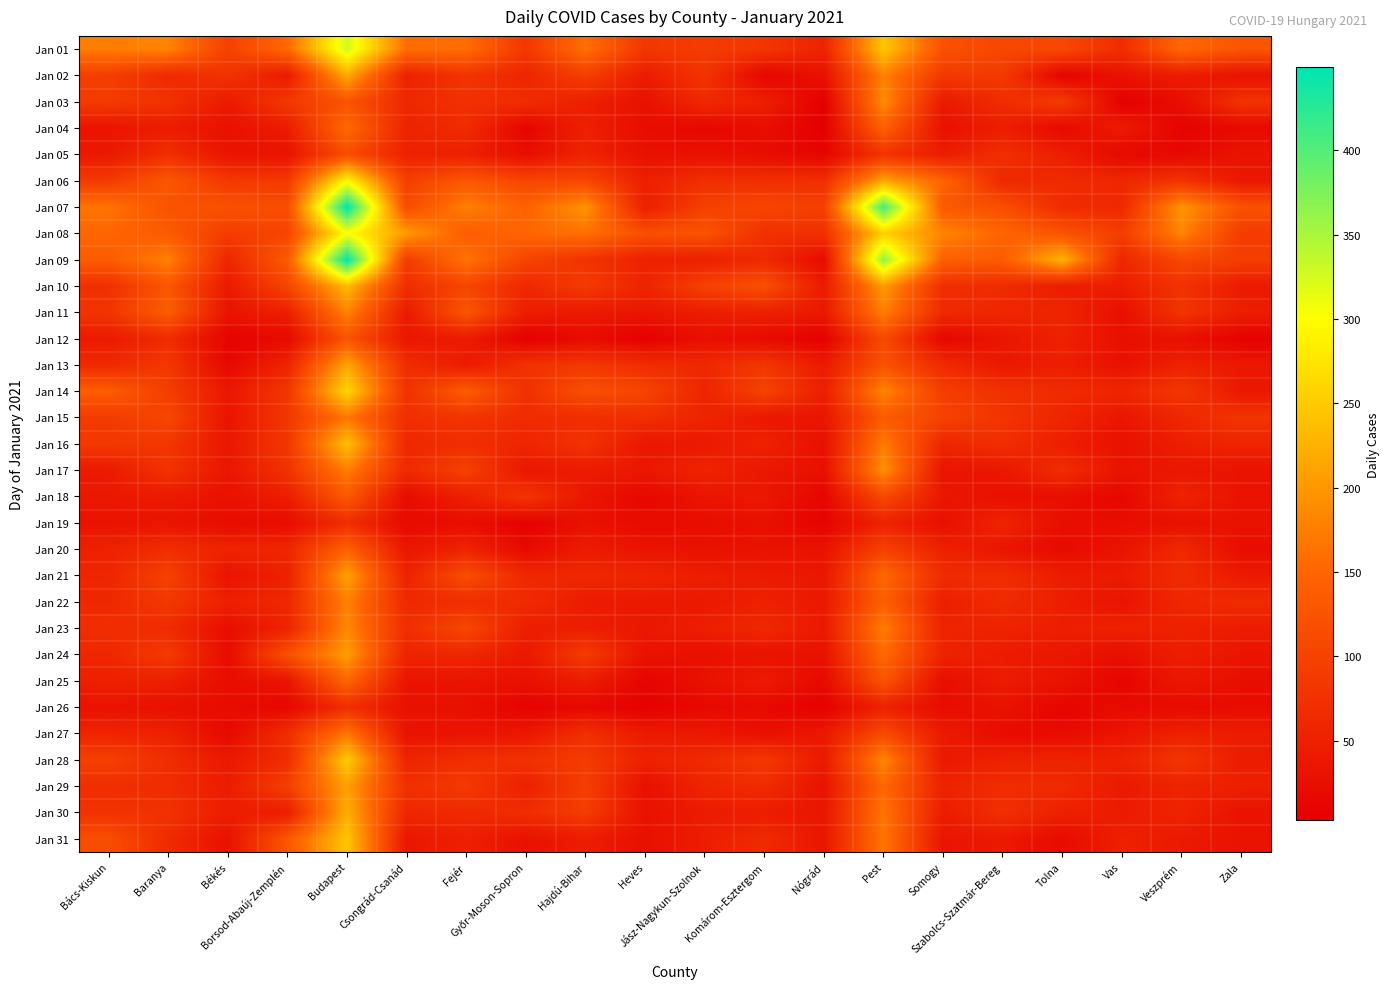

Reading left to right, what are all the values shown in this chart?

Jan 01: Bács-Kiskun=174	Baranya=182	Békés=98	Borsod-Abaúj-Zemplén=154	Budapest=328	Csongrád-Csanád=159	Fejér=159	Győr-Moson-Sopron=84	Hajdú-Bihar=162	Heves=83	Jász-Nagykun-Szolnok=91	Komárom-Esztergom=82	Nógrád=55	Pest=246	Somogy=123	Szabolcs-Szatmár-Bereg=107	Tolna=109	Vas=68	Veszprém=153	Zala=127
Jan 02: Bács-Kiskun=94	Baranya=64	Békés=77	Borsod-Abaúj-Zemplén=41	Budapest=218	Csongrád-Csanád=52	Fejér=80	Győr-Moson-Sopron=57	Hajdú-Bihar=95	Heves=44	Jász-Nagykun-Szolnok=79	Komárom-Esztergom=13	Nógrád=28	Pest=180	Somogy=85	Szabolcs-Szatmár-Bereg=88	Tolna=10	Vas=30	Veszprém=45	Zala=30
Jan 03: Bács-Kiskun=89	Baranya=76	Békés=42	Borsod-Abaúj-Zemplén=85	Budapest=125	Csongrád-Csanád=62	Fejér=74	Győr-Moson-Sopron=68	Hajdú-Bihar=49	Heves=29	Jász-Nagykun-Szolnok=63	Komárom-Esztergom=49	Nógrád=3	Pest=189	Somogy=41	Szabolcs-Szatmár-Bereg=68	Tolna=90	Vas=5	Veszprém=23	Zala=77
Jan 04: Bács-Kiskun=33	Baranya=45	Békés=28	Borsod-Abaúj-Zemplén=44	Budapest=156	Csongrád-Csanád=54	Fejér=66	Győr-Moson-Sopron=11	Hajdú-Bihar=51	Heves=22	Jász-Nagykun-Szolnok=14	Komárom-Esztergom=23	Nógrád=3	Pest=143	Somogy=28	Szabolcs-Szatmár-Bereg=47	Tolna=18	Vas=43	Veszprém=9	Zala=18
Jan 05: Bács-Kiskun=40	Baranya=72	Békés=33	Borsod-Abaúj-Zemplén=31	Budapest=116	Csongrád-Csanád=52	Fejér=51	Győr-Moson-Sopron=24	Hajdú-Bihar=54	Heves=28	Jász-Nagykun-Szolnok=29	Komárom-Esztergom=23	Nógrád=11	Pest=79	Somogy=45	Szabolcs-Szatmár-Bereg=72	Tolna=48	Vas=14	Veszprém=16	Zala=32
Jan 06: Bács-Kiskun=88	Baranya=130	Békés=85	Borsod-Abaúj-Zemplén=87	Budapest=294	Csongrád-Csanád=95	Fejér=130	Győr-Moson-Sopron=105	Hajdú-Bihar=107	Heves=49	Jász-Nagykun-Szolnok=71	Komárom-Esztergom=71	Nógrád=70	Pest=213	Somogy=149	Szabolcs-Szatmár-Bereg=62	Tolna=65	Vas=60	Veszprém=78	Zala=38
Jan 07: Bács-Kiskun=166	Baranya=124	Békés=122	Borsod-Abaúj-Zemplén=115	Budapest=449	Csongrád-Csanád=114	Fejér=177	Győr-Moson-Sopron=146	Hajdú-Bihar=197	Heves=48	Jász-Nagykun-Szolnok=98	Komárom-Esztergom=104	Nógrád=97	Pest=409	Somogy=133	Szabolcs-Szatmár-Bereg=118	Tolna=68	Vas=62	Veszprém=199	Zala=122
Jan 08: Bács-Kiskun=151	Baranya=135	Békés=91	Borsod-Abaúj-Zemplén=105	Budapest=300	Csongrád-Csanád=204	Fejér=139	Győr-Moson-Sopron=151	Hajdú-Bihar=163	Heves=118	Jász-Nagykun-Szolnok=125	Komárom-Esztergom=74	Nógrád=74	Pest=255	Somogy=182	Szabolcs-Szatmár-Bereg=150	Tolna=125	Vas=93	Veszprém=182	Zala=90
Jan 09: Bács-Kiskun=137	Baranya=179	Békés=59	Borsod-Abaúj-Zemplén=135	Budapest=449	Csongrád-Csanád=91	Fejér=167	Győr-Moson-Sopron=102	Hajdú-Bihar=78	Heves=52	Jász-Nagykun-Szolnok=49	Komárom-Esztergom=64	Nógrád=20	Pest=364	Somogy=143	Szabolcs-Szatmár-Bereg=137	Tolna=228	Vas=59	Veszprém=109	Zala=94
Jan 10: Bács-Kiskun=73	Baranya=130	Békés=41	Borsod-Abaúj-Zemplén=103	Budapest=235	Csongrád-Csanád=69	Fejér=105	Győr-Moson-Sopron=62	Hajdú-Bihar=89	Heves=56	Jász-Nagykun-Szolnok=99	Komárom-Esztergom=119	Nógrád=43	Pest=204	Somogy=70	Szabolcs-Szatmár-Bereg=67	Tolna=46	Vas=47	Veszprém=77	Zala=43
Jan 11: Bács-Kiskun=79	Baranya=139	Békés=32	Borsod-Abaúj-Zemplén=49	Budapest=181	Csongrád-Csanád=42	Fejér=128	Győr-Moson-Sopron=46	Hajdú-Bihar=41	Heves=36	Jász-Nagykun-Szolnok=46	Komárom-Esztergom=52	Nógrád=39	Pest=177	Somogy=64	Szabolcs-Szatmár-Bereg=59	Tolna=57	Vas=26	Veszprém=80	Zala=46
Jan 12: Bács-Kiskun=42	Baranya=67	Békés=9	Borsod-Abaúj-Zemplén=18	Budapest=126	Csongrád-Csanád=36	Fejér=44	Győr-Moson-Sopron=5	Hajdú-Bihar=20	Heves=5	Jász-Nagykun-Szolnok=26	Komárom-Esztergom=19	Nógrád=6	Pest=112	Somogy=13	Szabolcs-Szatmár-Bereg=35	Tolna=53	Vas=26	Veszprém=27	Zala=7
Jan 13: Bács-Kiskun=64	Baranya=84	Békés=16	Borsod-Abaúj-Zemplén=56	Budapest=215	Csongrád-Csanád=69	Fejér=43	Győr-Moson-Sopron=75	Hajdú-Bihar=85	Heves=69	Jász-Nagykun-Szolnok=62	Komárom-Esztergom=83	Nógrád=42	Pest=123	Somogy=65	Szabolcs-Szatmár-Bereg=39	Tolna=48	Vas=29	Veszprém=53	Zala=38
Jan 14: Bács-Kiskun=139	Baranya=93	Békés=38	Borsod-Abaúj-Zemplén=83	Budapest=262	Csongrád-Csanád=76	Fejér=138	Győr-Moson-Sopron=74	Hajdú-Bihar=119	Heves=103	Jász-Nagykun-Szolnok=56	Komárom-Esztergom=101	Nógrád=48	Pest=183	Somogy=93	Szabolcs-Szatmár-Bereg=75	Tolna=66	Vas=57	Veszprém=83	Zala=39
Jan 15: Bács-Kiskun=88	Baranya=107	Békés=32	Borsod-Abaúj-Zemplén=82	Budapest=169	Csongrád-Csanád=71	Fejér=80	Győr-Moson-Sopron=66	Hajdú-Bihar=70	Heves=71	Jász-Nagykun-Szolnok=56	Komárom-Esztergom=38	Nógrád=35	Pest=136	Somogy=100	Szabolcs-Szatmár-Bereg=79	Tolna=58	Vas=35	Veszprém=60	Zala=80
Jan 16: Bács-Kiskun=86	Baranya=81	Békés=38	Borsod-Abaúj-Zemplén=84	Budapest=239	Csongrád-Csanád=60	Fejér=71	Győr-Moson-Sopron=57	Hajdú-Bihar=78	Heves=37	Jász-Nagykun-Szolnok=41	Komárom-Esztergom=53	Nógrád=27	Pest=174	Somogy=59	Szabolcs-Szatmár-Bereg=71	Tolna=48	Vas=28	Veszprém=49	Zala=57
Jan 17: Bács-Kiskun=42	Baranya=77	Békés=36	Borsod-Abaúj-Zemplén=76	Budapest=177	Csongrád-Csanád=64	Fejér=98	Győr-Moson-Sopron=37	Hajdú-Bihar=44	Heves=38	Jász-Nagykun-Szolnok=55	Komárom-Esztergom=38	Nógrád=26	Pest=194	Somogy=32	Szabolcs-Szatmár-Bereg=37	Tolna=69	Vas=32	Veszprém=37	Zala=32
Jan 18: Bács-Kiskun=39	Baranya=42	Békés=29	Borsod-Abaúj-Zemplén=47	Budapest=132	Csongrád-Csanád=22	Fejér=50	Győr-Moson-Sopron=80	Hajdú-Bihar=36	Heves=14	Jász-Nagykun-Szolnok=34	Komárom-Esztergom=38	Nógrád=13	Pest=110	Somogy=37	Szabolcs-Szatmár-Bereg=27	Tolna=26	Vas=13	Veszprém=55	Zala=31
Jan 19: Bács-Kiskun=31	Baranya=33	Békés=21	Borsod-Abaúj-Zemplén=22	Budapest=70	Csongrád-Csanád=17	Fejér=24	Győr-Moson-Sopron=8	Hajdú-Bihar=28	Heves=20	Jász-Nagykun-Szolnok=23	Komárom-Esztergom=27	Nógrád=9	Pest=54	Somogy=26	Szabolcs-Szatmár-Bereg=57	Tolna=24	Vas=23	Veszprém=27	Zala=29
Jan 20: Bács-Kiskun=52	Baranya=69	Békés=55	Borsod-Abaúj-Zemplén=59	Budapest=145	Csongrád-Csanád=35	Fejér=56	Győr-Moson-Sopron=18	Hajdú-Bihar=44	Heves=32	Jász-Nagykun-Szolnok=29	Komárom-Esztergom=30	Nógrád=31	Pest=99	Somogy=51	Szabolcs-Szatmár-Bereg=35	Tolna=19	Vas=32	Veszprém=62	Zala=23
Jan 21: Bács-Kiskun=58	Baranya=99	Békés=31	Borsod-Abaúj-Zemplén=52	Budapest=209	Csongrád-Csanád=54	Fejér=117	Győr-Moson-Sopron=61	Hajdú-Bihar=61	Heves=56	Jász-Nagykun-Szolnok=47	Komárom-Esztergom=43	Nógrád=37	Pest=153	Somogy=67	Szabolcs-Szatmár-Bereg=69	Tolna=45	Vas=42	Veszprém=67	Zala=42
Jan 22: Bács-Kiskun=62	Baranya=85	Békés=51	Borsod-Abaúj-Zemplén=61	Budapest=178	Csongrád-Csanád=62	Fejér=69	Győr-Moson-Sopron=66	Hajdú-Bihar=44	Heves=40	Jász-Nagykun-Szolnok=40	Komárom-Esztergom=51	Nógrád=40	Pest=143	Somogy=47	Szabolcs-Szatmár-Bereg=67	Tolna=47	Vas=32	Veszprém=60	Zala=66
Jan 23: Bács-Kiskun=70	Baranya=66	Békés=24	Borsod-Abaúj-Zemplén=55	Budapest=186	Csongrád-Csanád=70	Fejér=108	Győr-Moson-Sopron=47	Hajdú-Bihar=48	Heves=38	Jász-Nagykun-Szolnok=48	Komárom-Esztergom=62	Nógrád=40	Pest=176	Somogy=55	Szabolcs-Szatmár-Bereg=54	Tolna=48	Vas=52	Veszprém=52	Zala=45
Jan 24: Bács-Kiskun=60	Baranya=89	Békés=20	Borsod-Abaúj-Zemplén=120	Budapest=206	Csongrád-Csanád=55	Fejér=61	Győr-Moson-Sopron=38	Hajdú-Bihar=91	Heves=30	Jász-Nagykun-Szolnok=27	Komárom-Esztergom=32	Nógrád=29	Pest=156	Somogy=54	Szabolcs-Szatmár-Bereg=44	Tolna=38	Vas=25	Veszprém=48	Zala=34
Jan 25: Bács-Kiskun=50	Baranya=50	Békés=23	Borsod-Abaúj-Zemplén=34	Budapest=151	Csongrád-Csanád=33	Fejér=33	Győr-Moson-Sopron=28	Hajdú-Bihar=45	Heves=11	Jász-Nagykun-Szolnok=28	Komárom-Esztergom=42	Nógrád=16	Pest=126	Somogy=24	Szabolcs-Szatmár-Bereg=45	Tolna=30	Vas=13	Veszprém=38	Zala=24
Jan 26: Bács-Kiskun=30	Baranya=28	Békés=20	Borsod-Abaúj-Zemplén=14	Budapest=70	Csongrád-Csanád=28	Fejér=27	Győr-Moson-Sopron=8	Hajdú-Bihar=16	Heves=5	Jász-Nagykun-Szolnok=17	Komárom-Esztergom=16	Nógrád=7	Pest=52	Somogy=21	Szabolcs-Szatmár-Bereg=30	Tolna=12	Vas=19	Veszprém=18	Zala=21
Jan 27: Bács-Kiskun=56	Baranya=53	Békés=16	Borsod-Abaúj-Zemplén=70	Budapest=168	Csongrád-Csanád=30	Fejér=33	Győr-Moson-Sopron=37	Hajdú-Bihar=72	Heves=42	Jász-Nagykun-Szolnok=39	Komárom-Esztergom=27	Nógrád=38	Pest=112	Somogy=41	Szabolcs-Szatmár-Bereg=21	Tolna=20	Vas=33	Veszprém=52	Zala=44
Jan 28: Bács-Kiskun=97	Baranya=69	Békés=40	Borsod-Abaúj-Zemplén=69	Budapest=251	Csongrád-Csanád=56	Fejér=71	Győr-Moson-Sopron=75	Hajdú-Bihar=90	Heves=51	Jász-Nagykun-Szolnok=65	Komárom-Esztergom=85	Nógrád=41	Pest=185	Somogy=40	Szabolcs-Szatmár-Bereg=53	Tolna=54	Vas=52	Veszprém=81	Zala=44
Jan 29: Bács-Kiskun=70	Baranya=68	Békés=44	Borsod-Abaúj-Zemplén=95	Budapest=209	Csongrád-Csanád=72	Fejér=87	Győr-Moson-Sopron=50	Hajdú-Bihar=95	Heves=27	Jász-Nagykun-Szolnok=57	Komárom-Esztergom=67	Nógrád=32	Pest=153	Somogy=54	Szabolcs-Szatmár-Bereg=68	Tolna=65	Vas=41	Veszprém=55	Zala=50
Jan 30: Bács-Kiskun=77	Baranya=76	Békés=46	Borsod-Abaúj-Zemplén=47	Budapest=222	Csongrád-Csanád=60	Fejér=64	Győr-Moson-Sopron=68	Hajdú-Bihar=92	Heves=29	Jász-Nagykun-Szolnok=44	Komárom-Esztergom=45	Nógrád=36	Pest=168	Somogy=44	Szabolcs-Szatmár-Bereg=72	Tolna=51	Vas=43	Veszprém=55	Zala=31
Jan 31: Bács-Kiskun=117	Baranya=66	Békés=29	Borsod-Abaúj-Zemplén=129	Budapest=245	Csongrád-Csanád=37	Fejér=50	Győr-Moson-Sopron=29	Hajdú-Bihar=46	Heves=26	Jász-Nagykun-Szolnok=47	Komárom-Esztergom=65	Nógrád=35	Pest=169	Somogy=34	Szabolcs-Szatmár-Bereg=41	Tolna=19	Vas=51	Veszprém=41	Zala=31